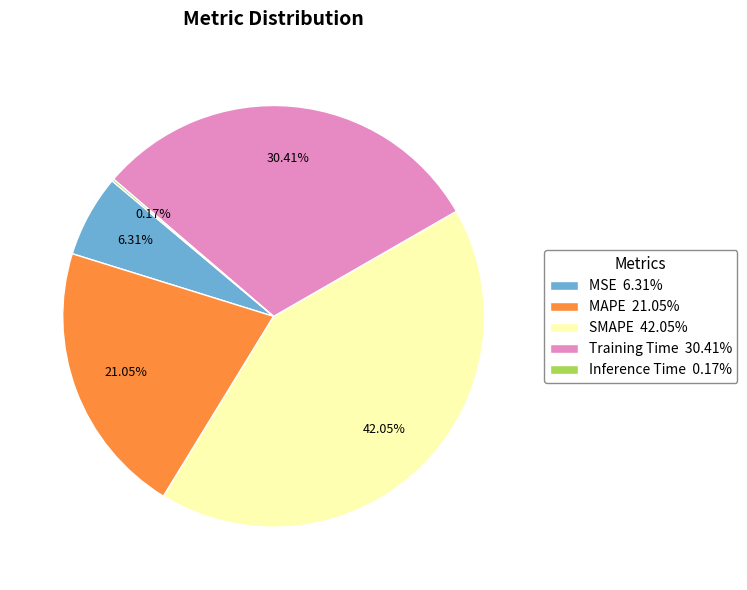

Approximately how many times larger is the value at MAPE compared to Training Time?

0.7